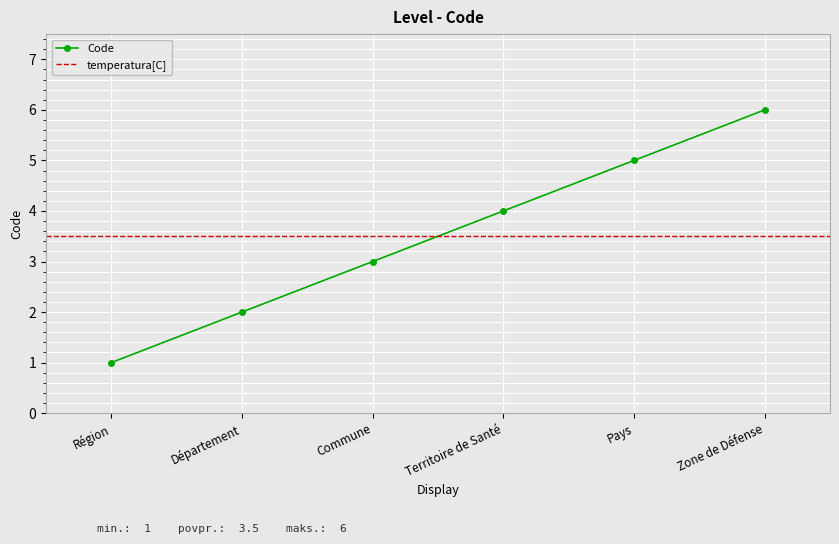

Between Pays and Région, which is larger?

Pays